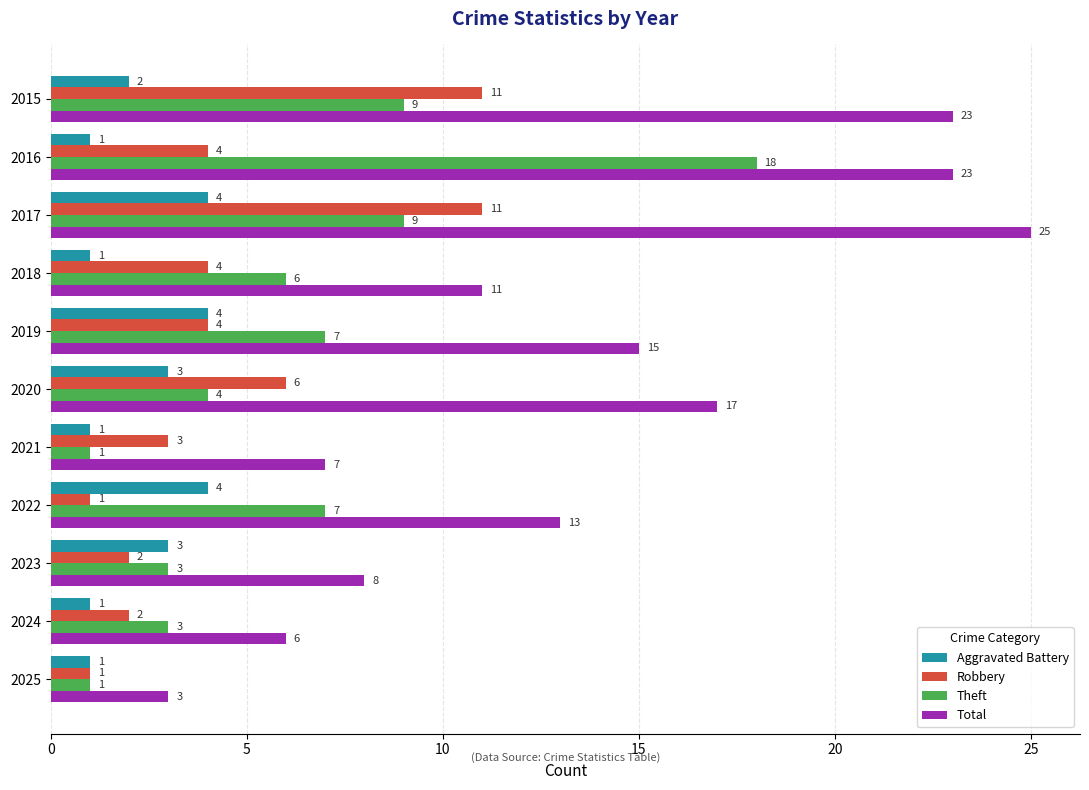

How many data points does each series have?

11